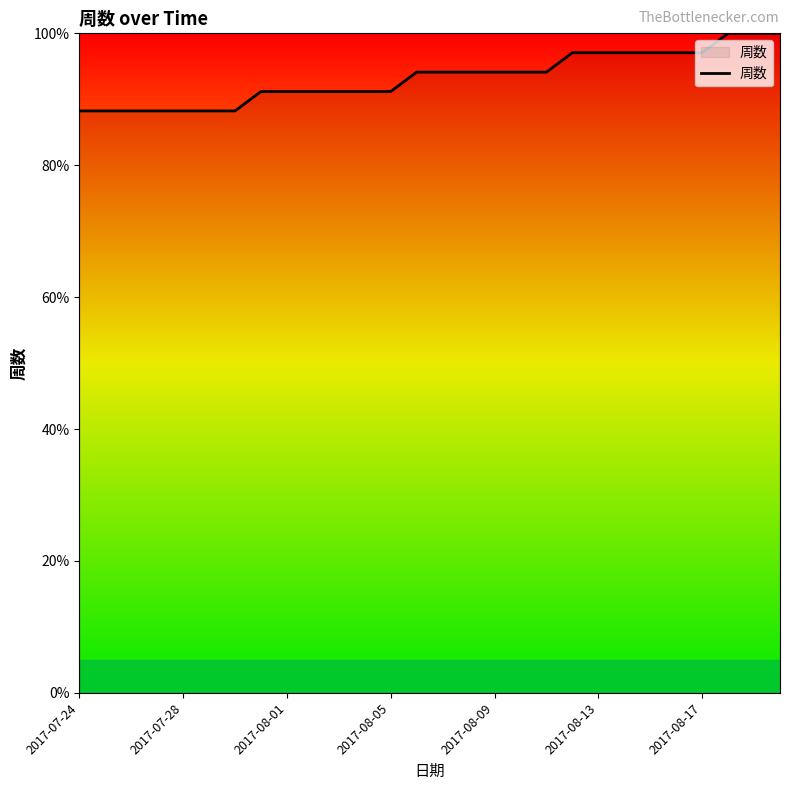

What is the maximum value shown in the chart?

100.0